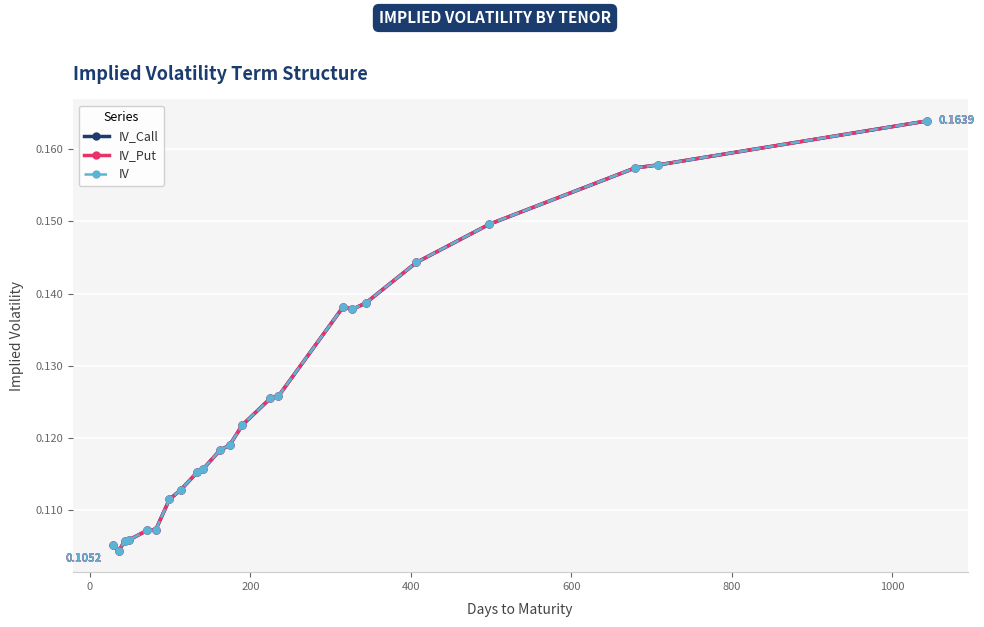

Does the chart have visible grid lines?

Yes